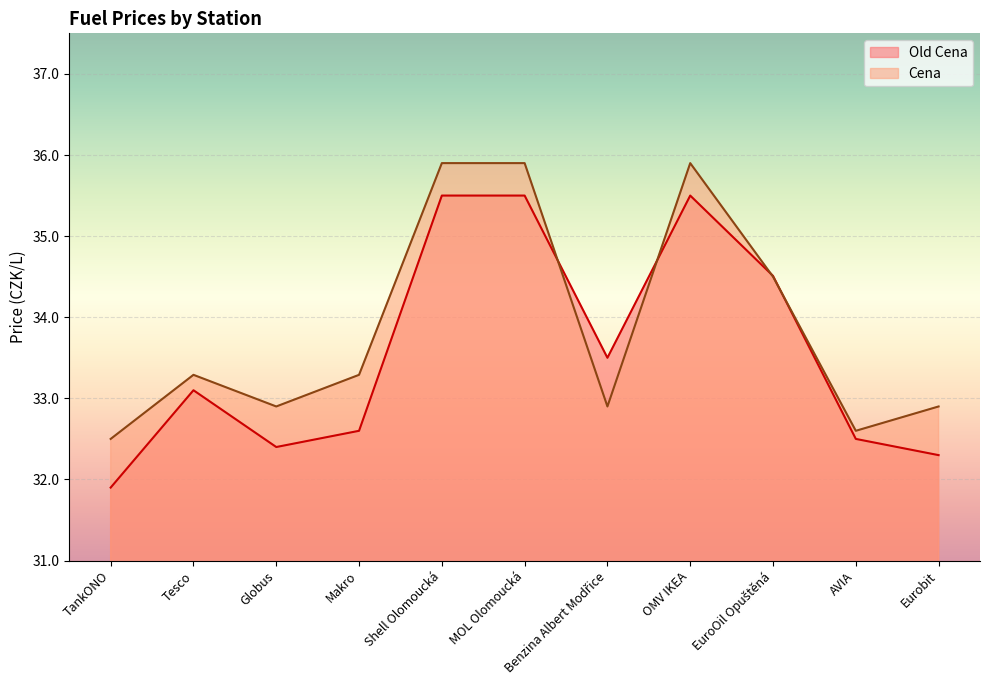

What is the difference between the maximum and minimum values in the Old Cena series?

3.6